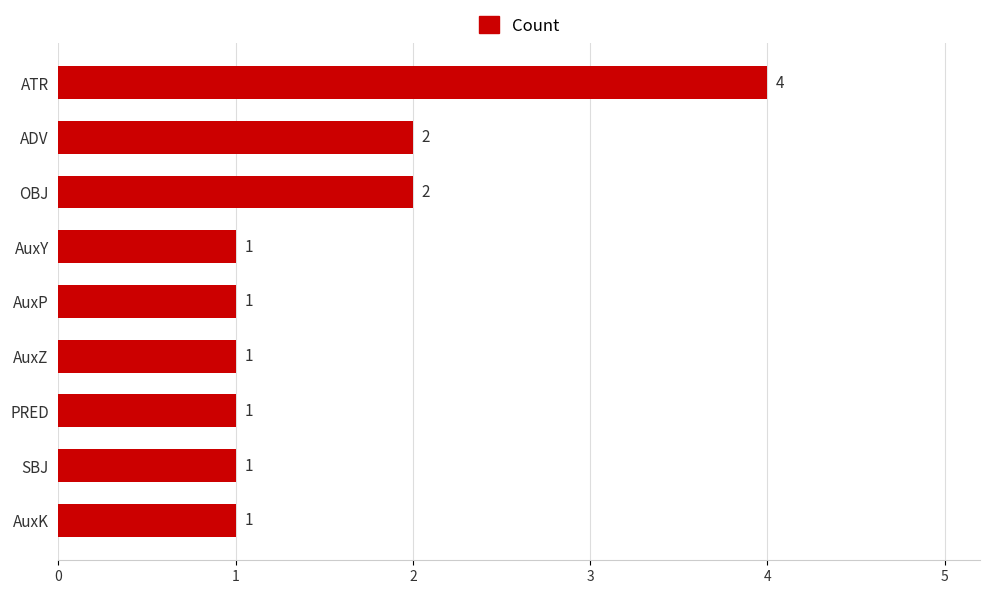

At which category does the chart reach its peak across all series?

ATR